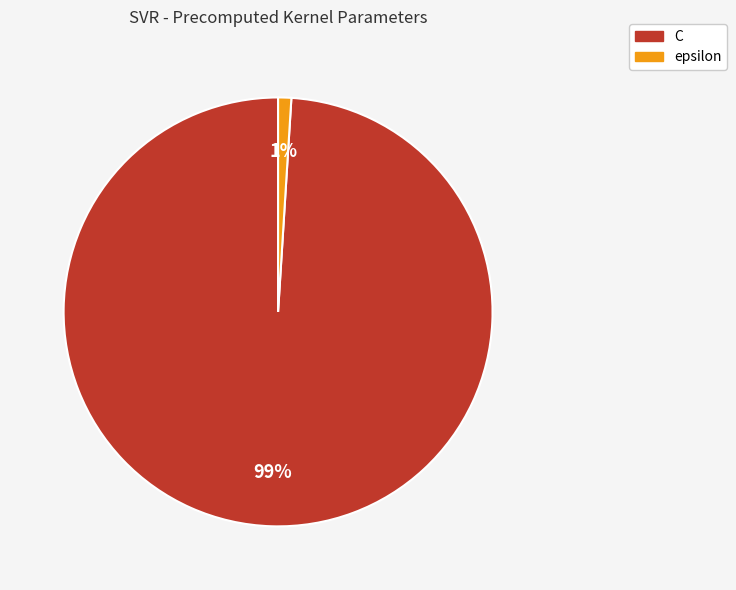

Rank the categories by value from highest to lowest.

C, epsilon